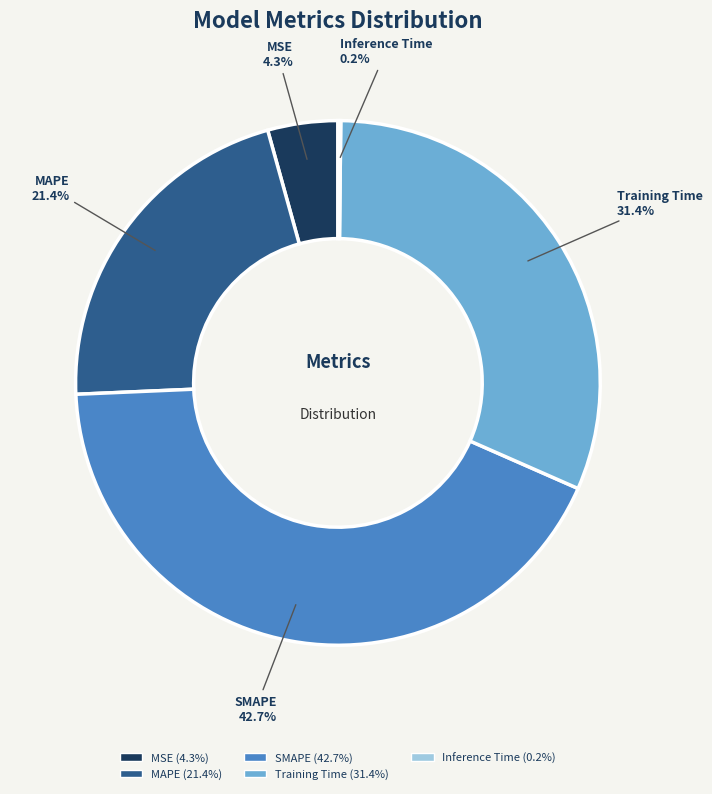

How much of the chart is everything except SMAPE?

57.3%